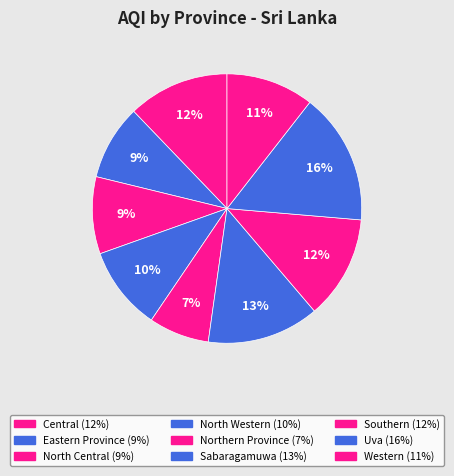

To the nearest percent, what is the combined percentage of North Western and Northern Province?

17%